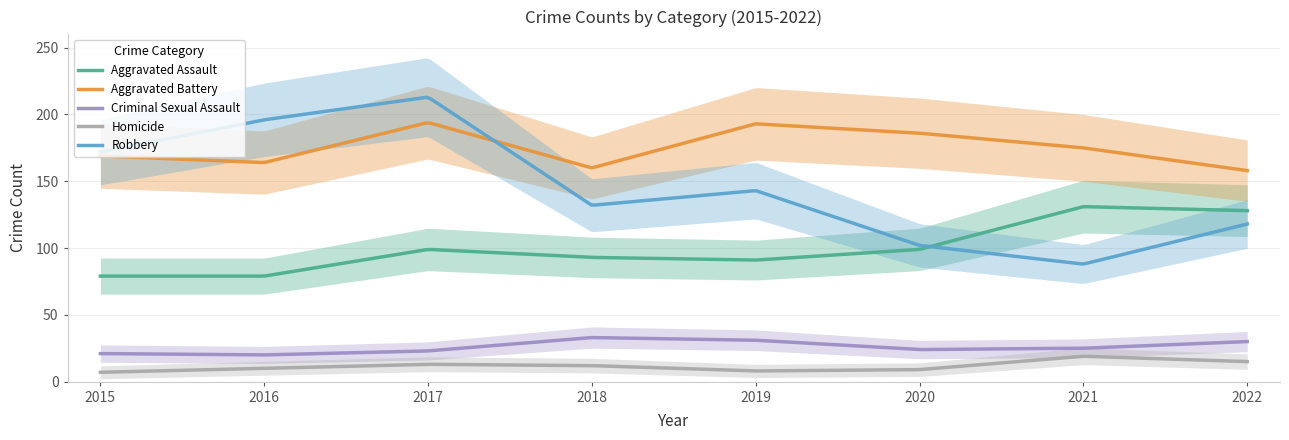

What is the value of the Criminal Sexual Assault point at the 2nd from the left?

20